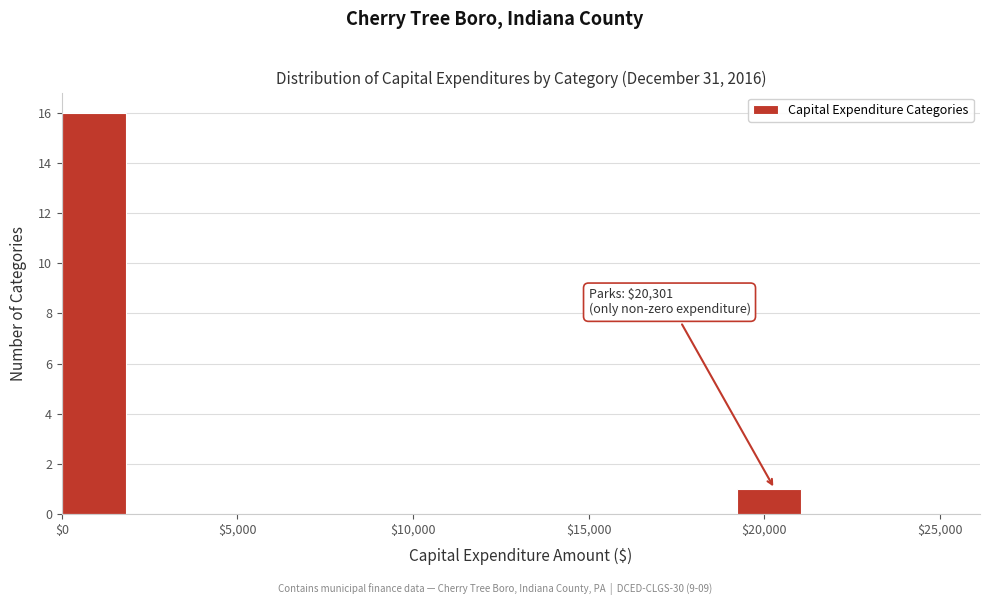

Around what value on the x-axis is the tallest bar? Give the approximate position of its centre, as read against the axis.

1000